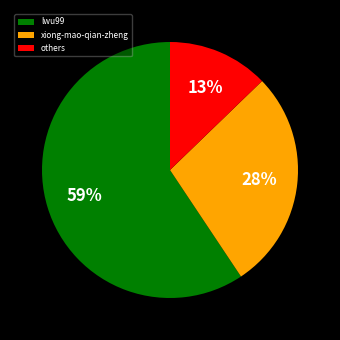

Which has a higher value, others or xiong-mao-qian-zheng?

xiong-mao-qian-zheng